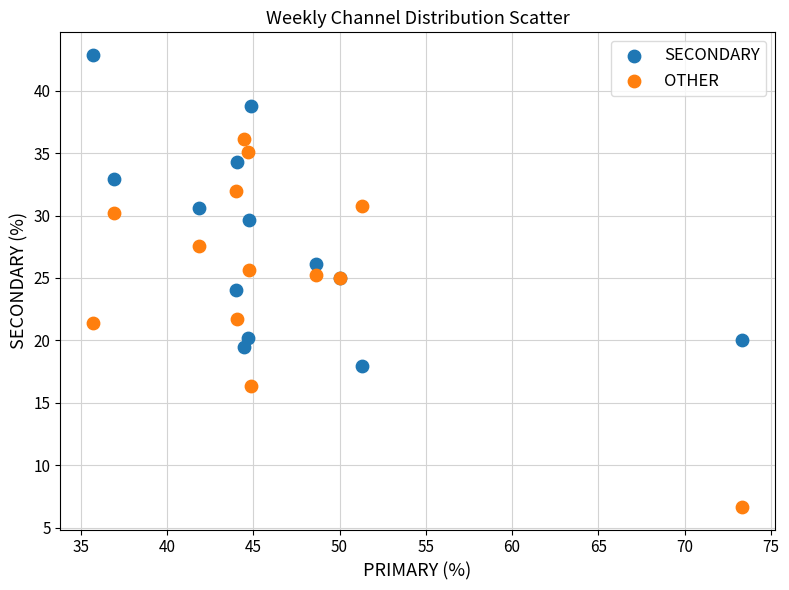

Which series reaches the minimum Y coordinate?

OTHER